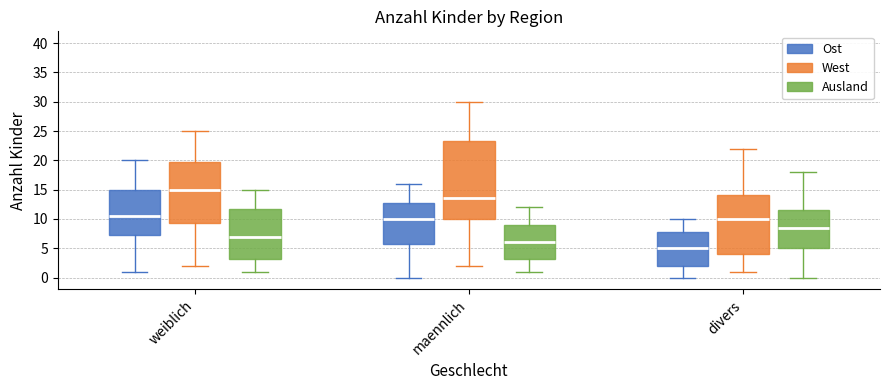

Reading left to right, transcribe this box plot: for each box, give where its median line is, the range the box spans, and where its two whiskers end, as read against the y-axis. The values are not printed on the chart, so give them approximately, as read against the axis.

weiblich (Ost): median 10.5, box 7.5 to 15.0, whiskers 1.0 to 20.0
weiblich (West): median 15.0, box 9.5 to 20.0, whiskers 2.0 to 25.0
weiblich (Ausland): median 7.0, box 3.5 to 12.0, whiskers 1.0 to 15.0
maennlich (Ost): median 10.0, box 6.0 to 13.0, whiskers 0.0 to 16.0
maennlich (West): median 13.5, box 10.0 to 23.5, whiskers 2.0 to 30.0
maennlich (Ausland): median 6.0, box 3.5 to 9.0, whiskers 1.0 to 12.0
divers (Ost): median 5.0, box 2.0 to 8.0, whiskers 0.0 to 10.0
divers (West): median 10.0, box 4.0 to 14.0, whiskers 1.0 to 22.0
divers (Ausland): median 8.5, box 5.0 to 11.5, whiskers 0.0 to 18.0